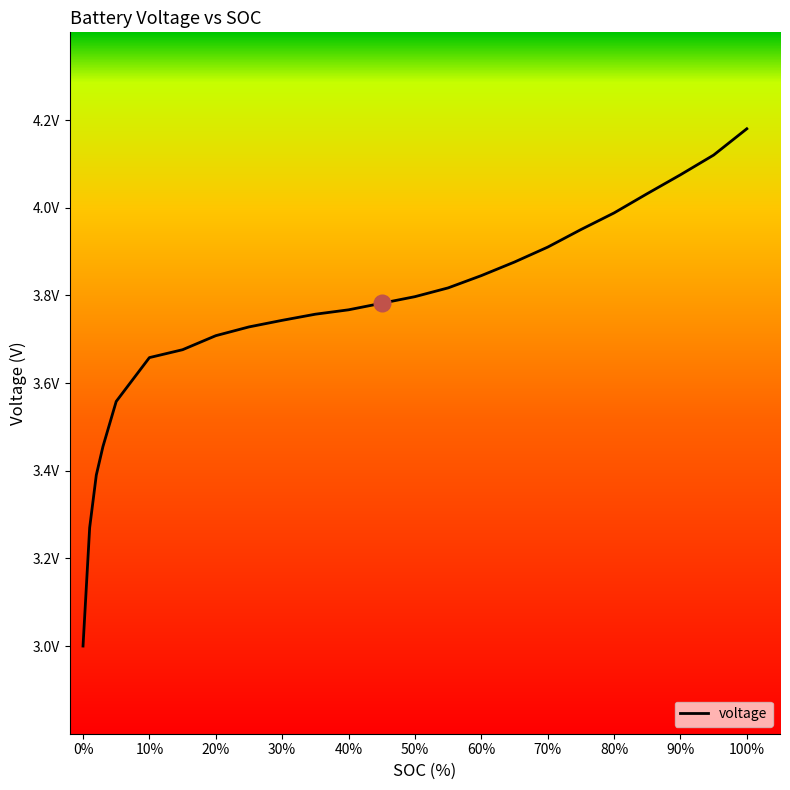

Does the chart have visible grid lines?

No